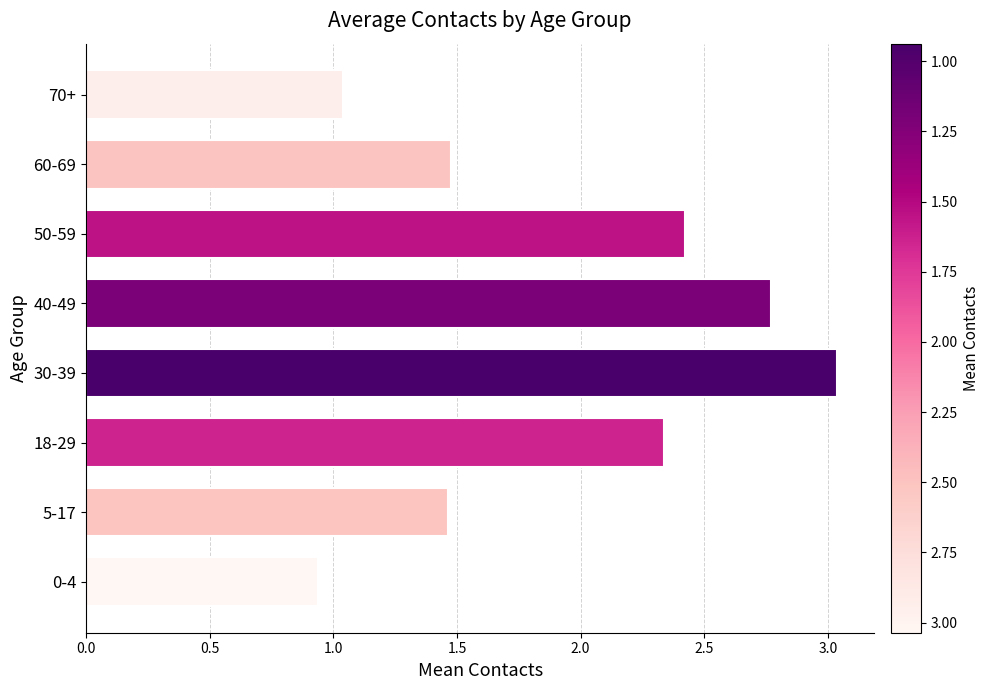

True or false: the data shows 2.1 at 5-17.

False